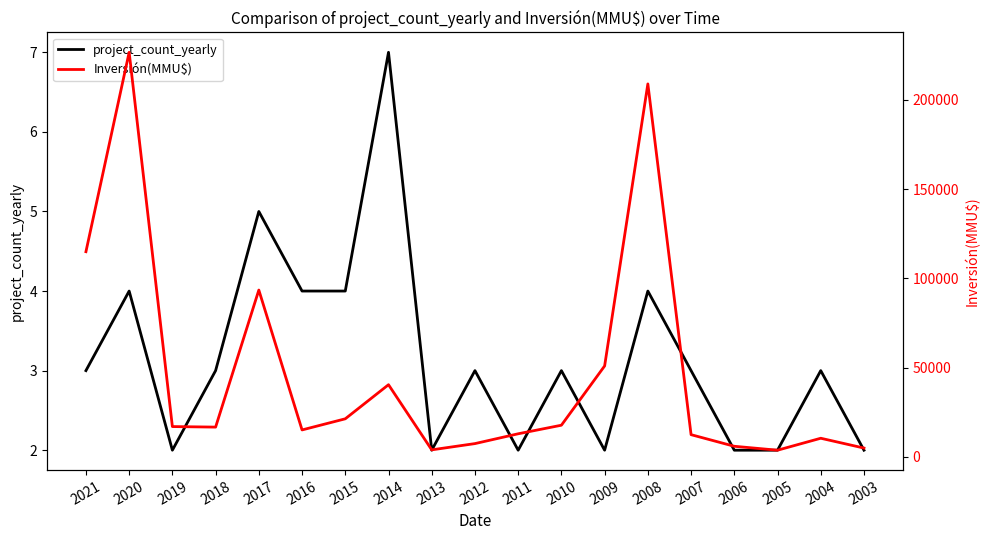

What is the sum of all project_count_yearly values?

60